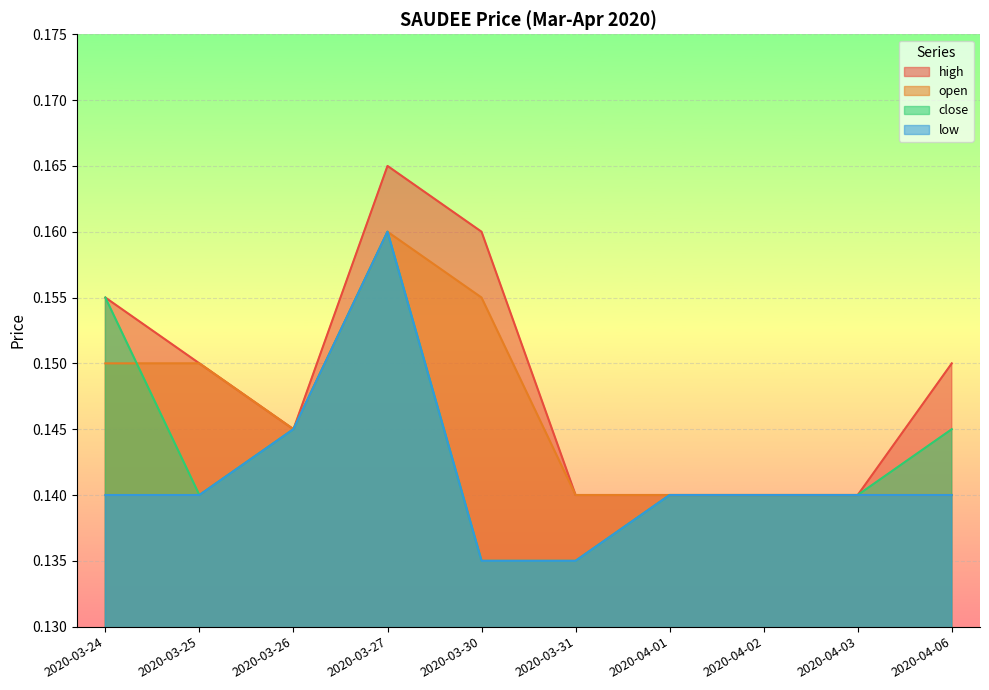

What is the label of the 7th point from the left?

2020-04-01